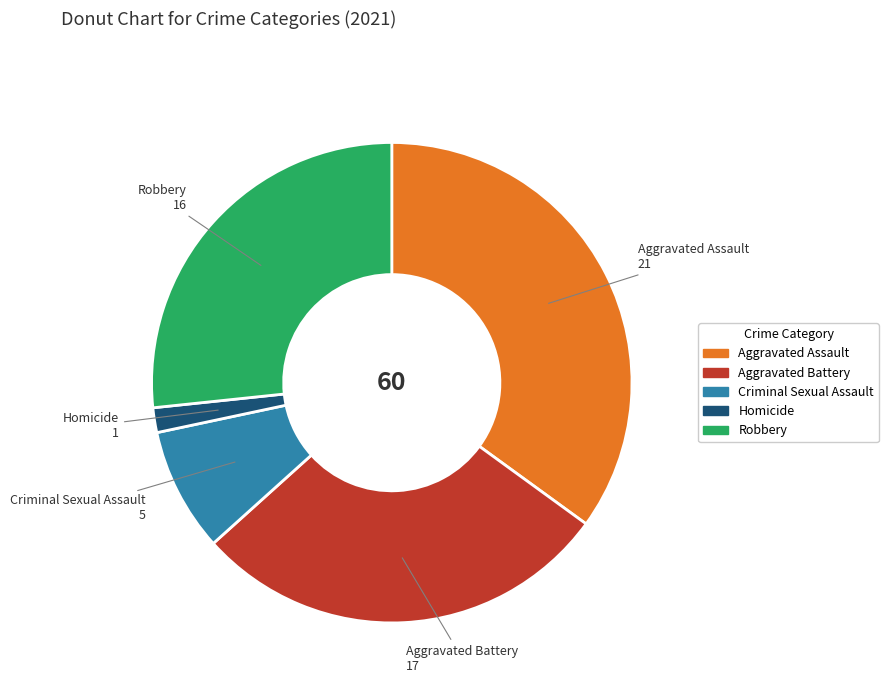

Which category has the biggest portion of the pie?

Aggravated Assault